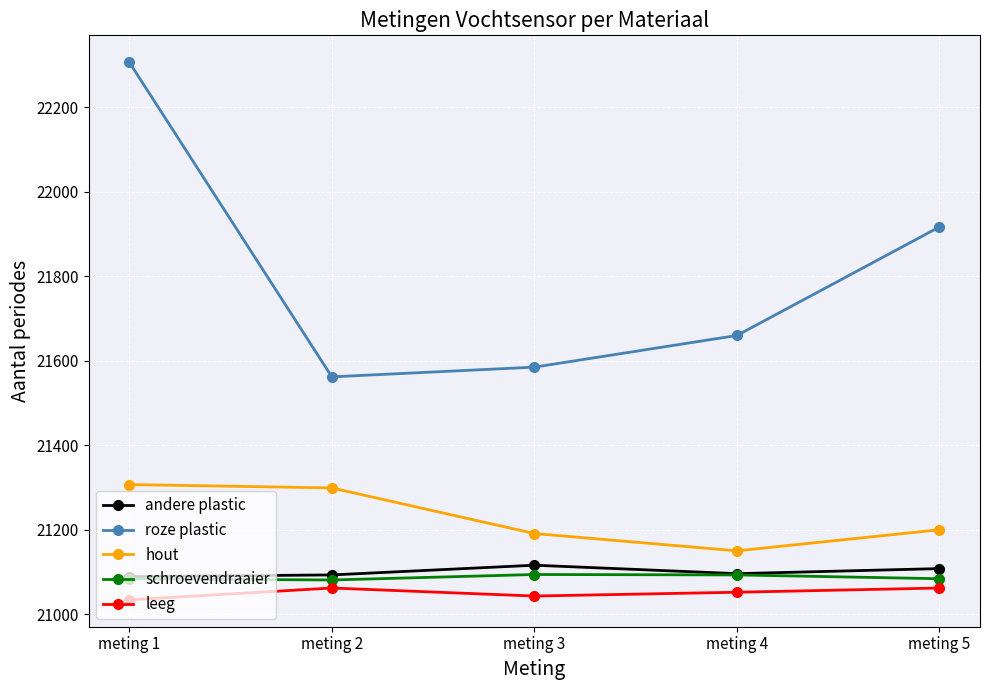

Count the number of data series in this chart.

5